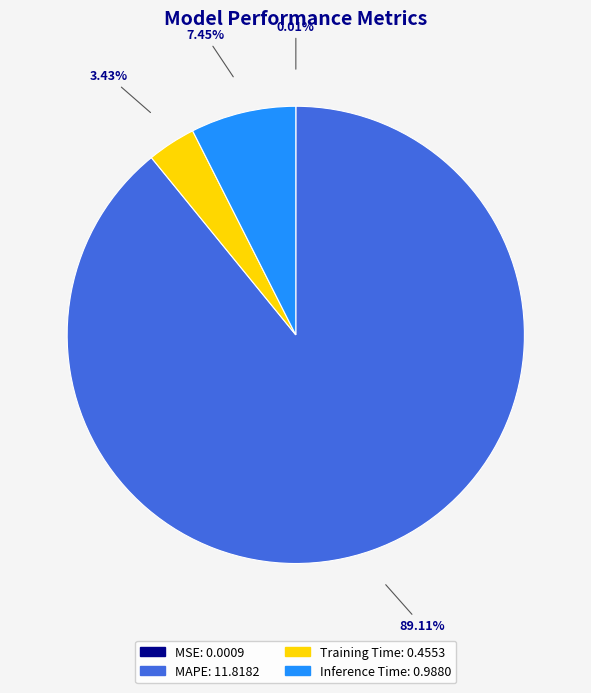

Do Training Time and Inference Time together represent more than half of the pie?

No